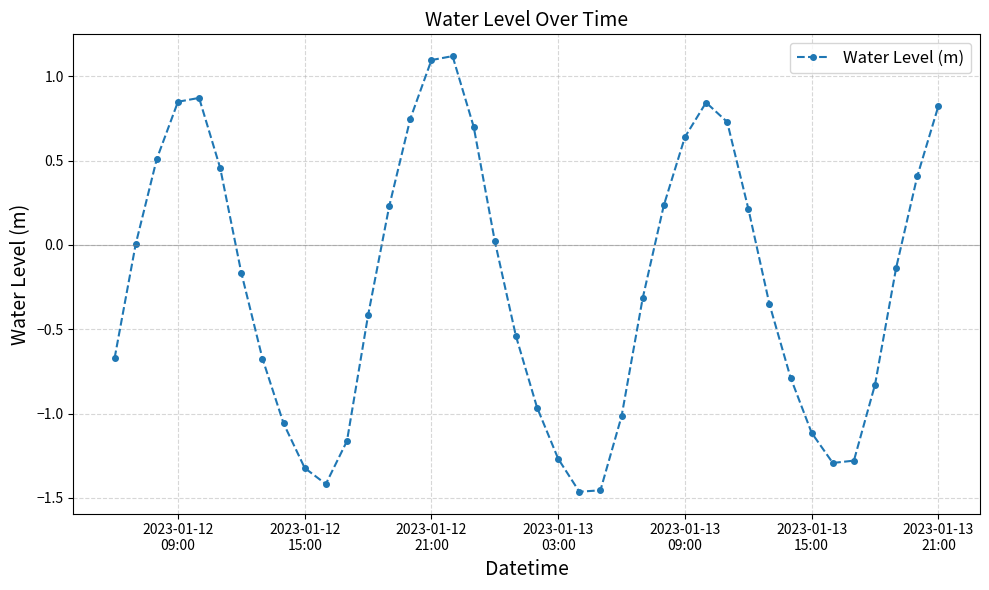

What is the greatest value displayed?

1.1